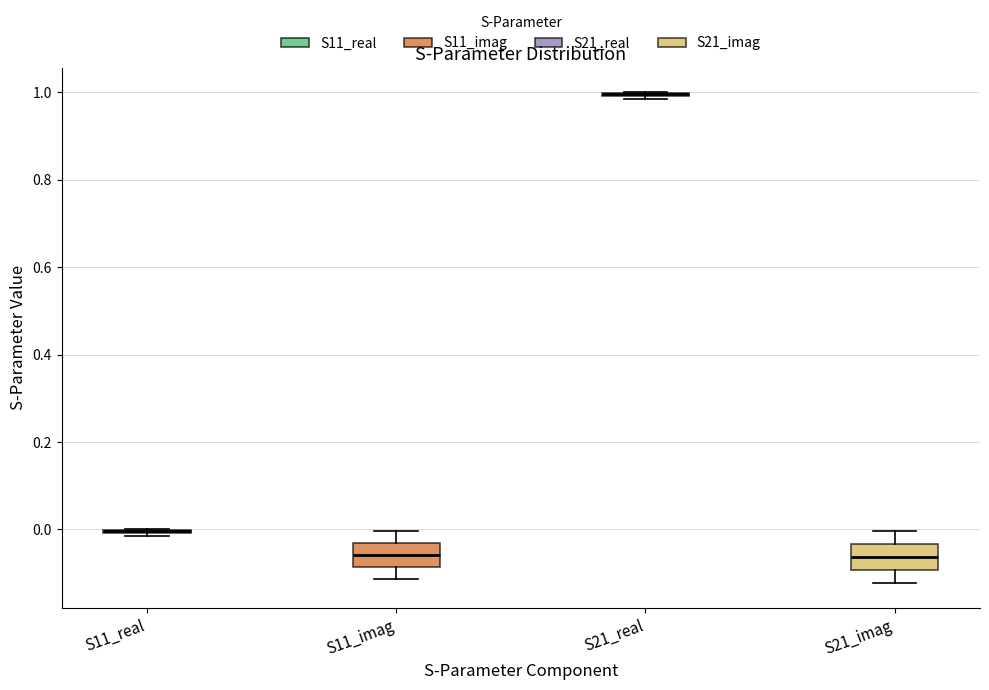

Where does the upper whisker of the box for S21_imag end on the y-axis? The values are not printed on the chart, so give them approximately, as read against the axis.

0.00